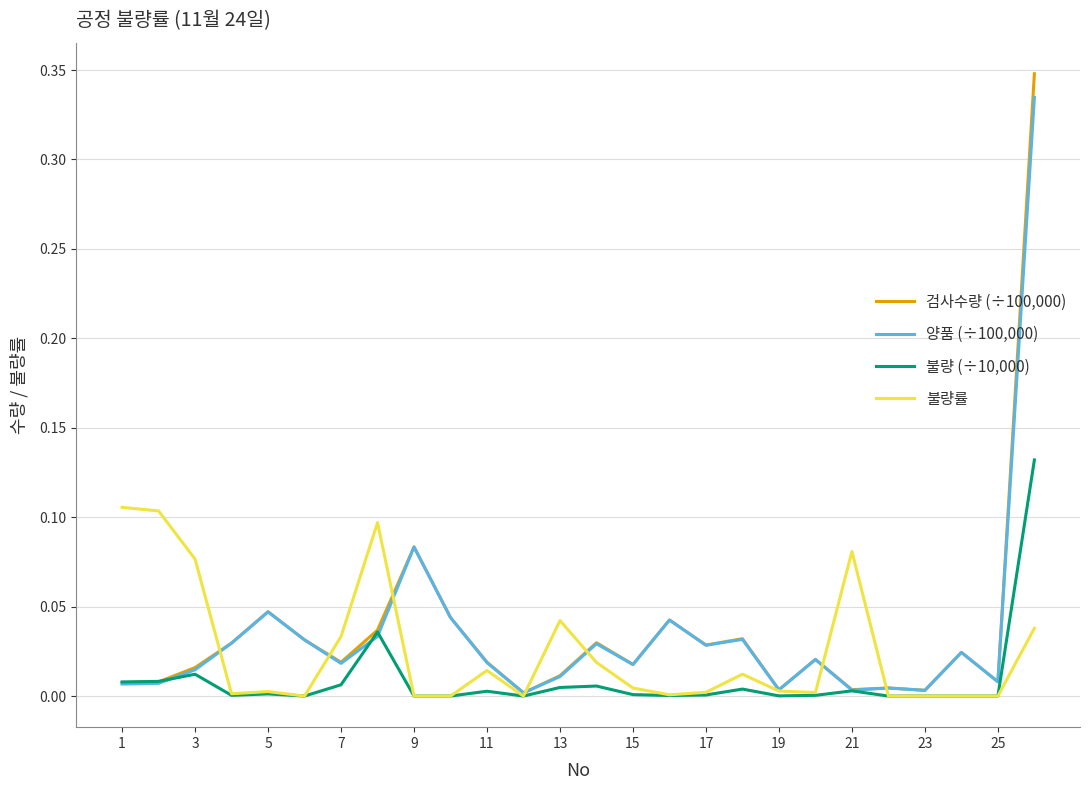

Does the chart have visible grid lines?

Yes